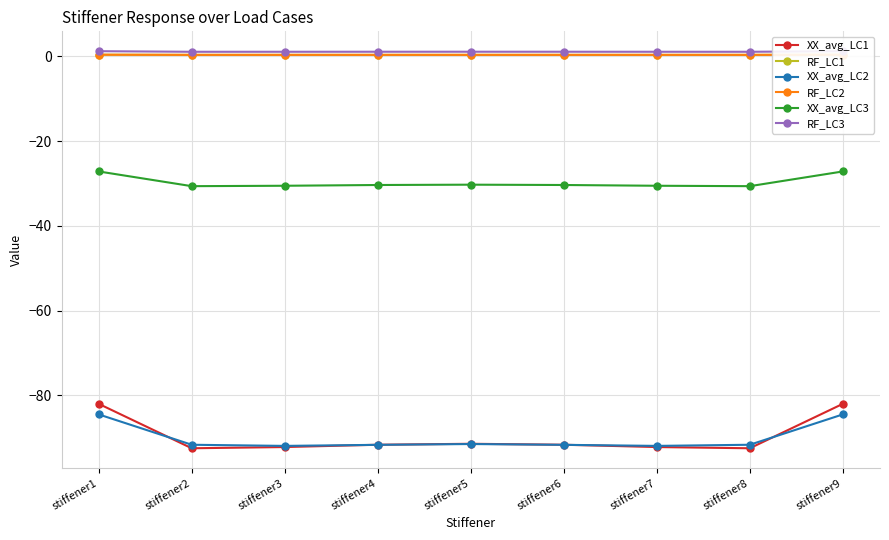

Rank the series by their maximum value, from lowest to highest.

XX_avg_LC2, XX_avg_LC1, XX_avg_LC3, RF_LC2, RF_LC1, RF_LC3